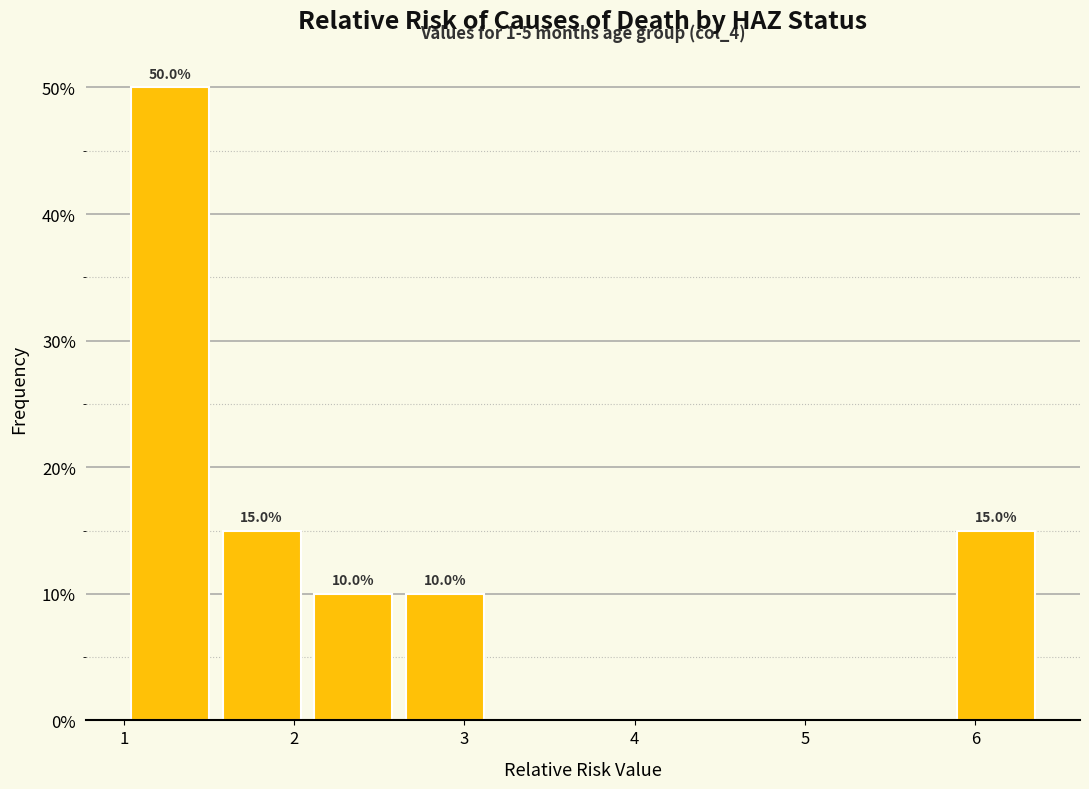

Over which range of the x-axis is the bar tallest?

1.0 to 1.5